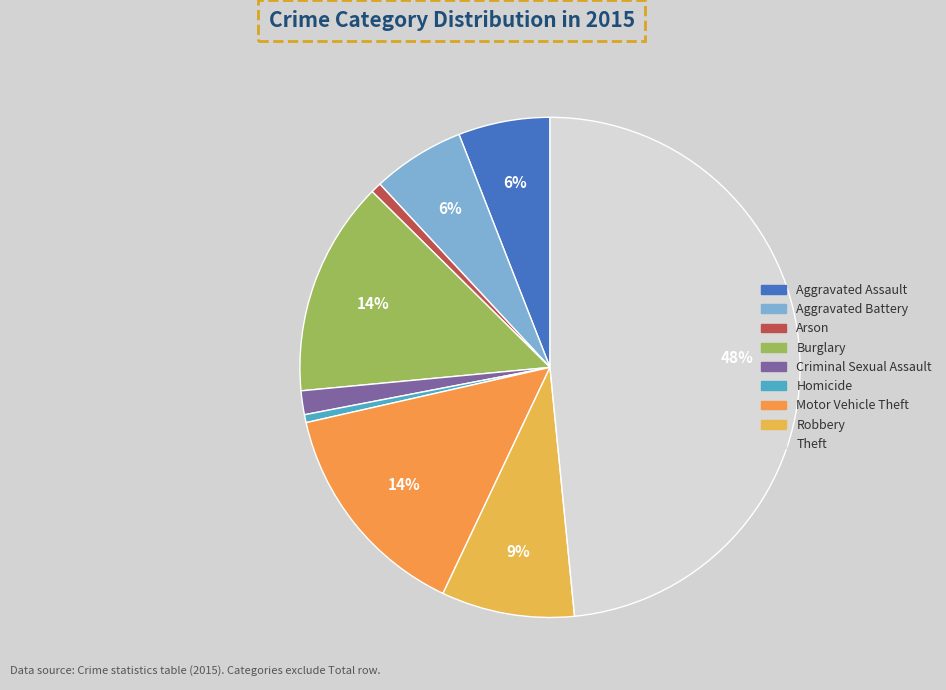

Is it true that Arson is 11% of the pie?

False